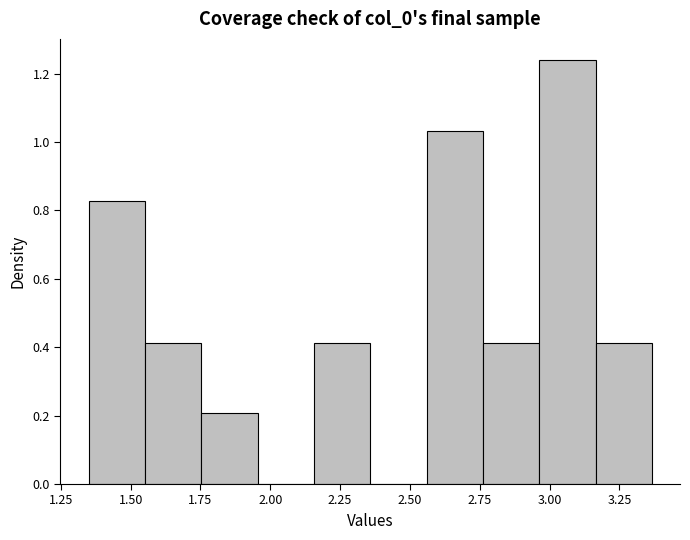

Reading left to right, list every bar in this chart as the range it spans on the x-axis followed by its height. Neither the bar edges nor the heights are printed on the chart, so give them approximately, as read against the axes.

1.35 to 1.55: 0.82
1.55 to 1.75: 0.42
1.75 to 1.95: 0.20
1.95 to 2.15: 0
2.15 to 2.35: 0.42
2.35 to 2.55: 0
2.55 to 2.75: 1.04
2.75 to 2.95: 0.42
2.95 to 3.15: 1.24
3.15 to 3.35: 0.42